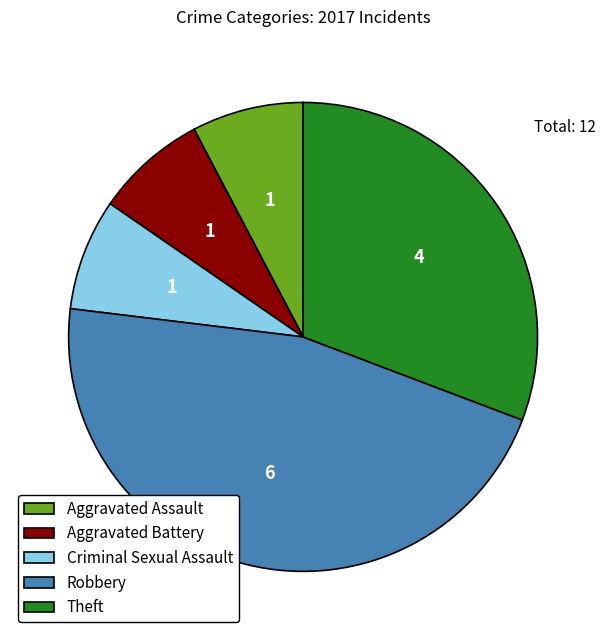

Does Theft represent more than half of the total?

No